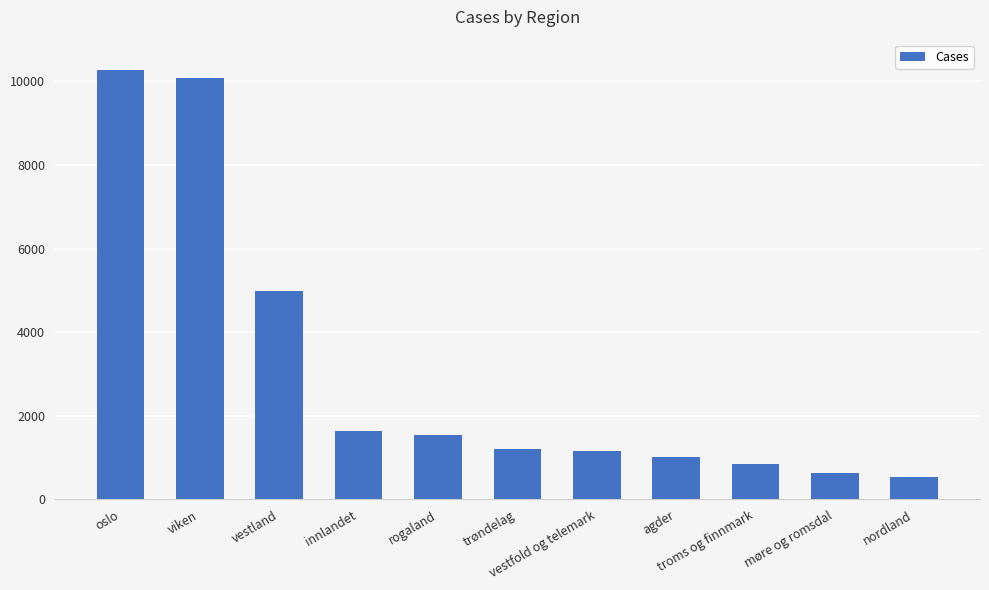

Where does the data first go above 1205?

oslo